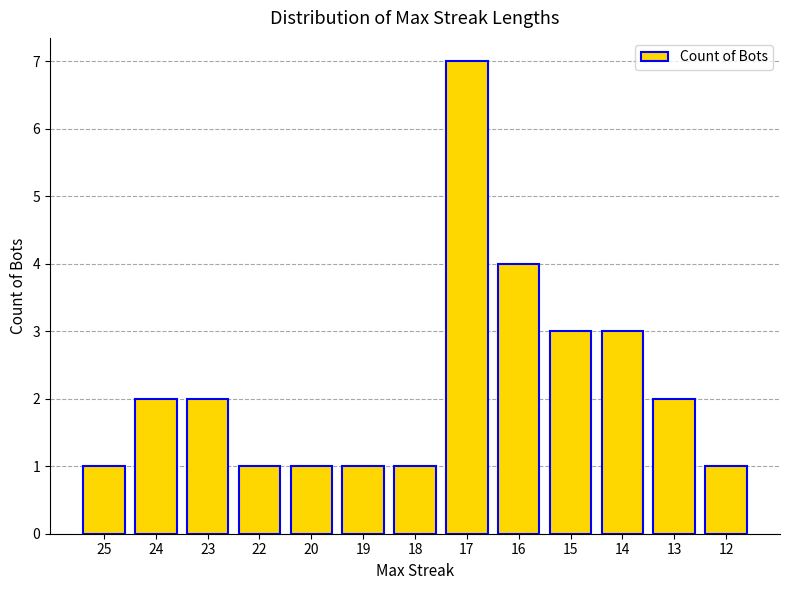

What is the approximate value at 15?

3